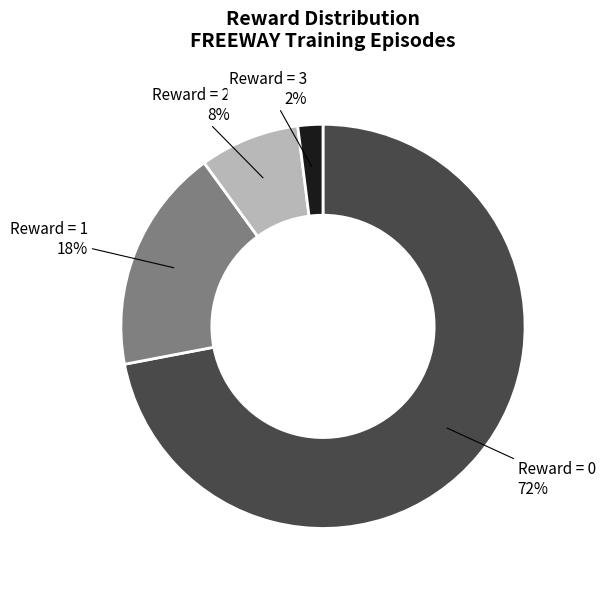

Which slice is the smallest?

Reward = 3